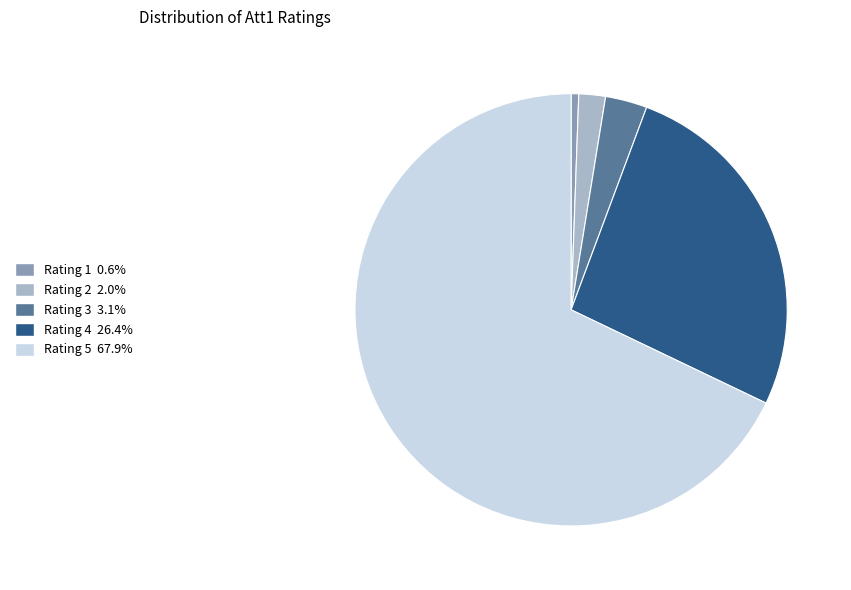

Does any single category account for the majority?

Yes